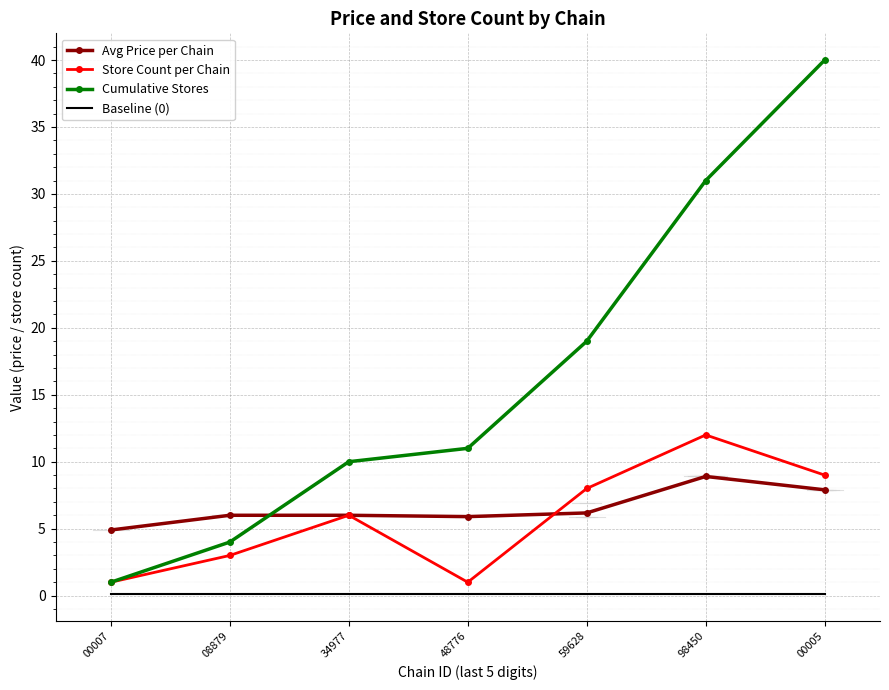

True or false: Cumulative Stores has more than 1 points higher than both neighbors.

False